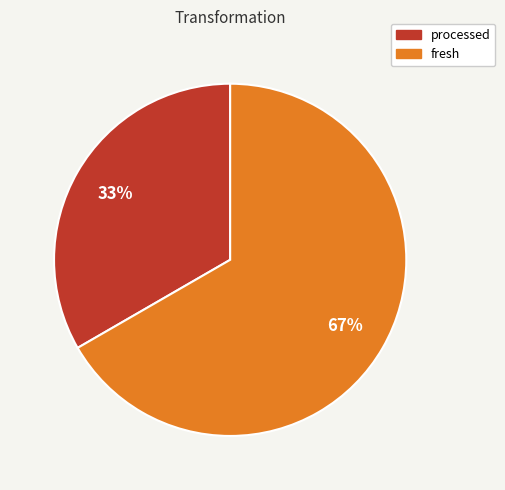

To the nearest percent, what is the combined percentage of fresh and processed?

100%